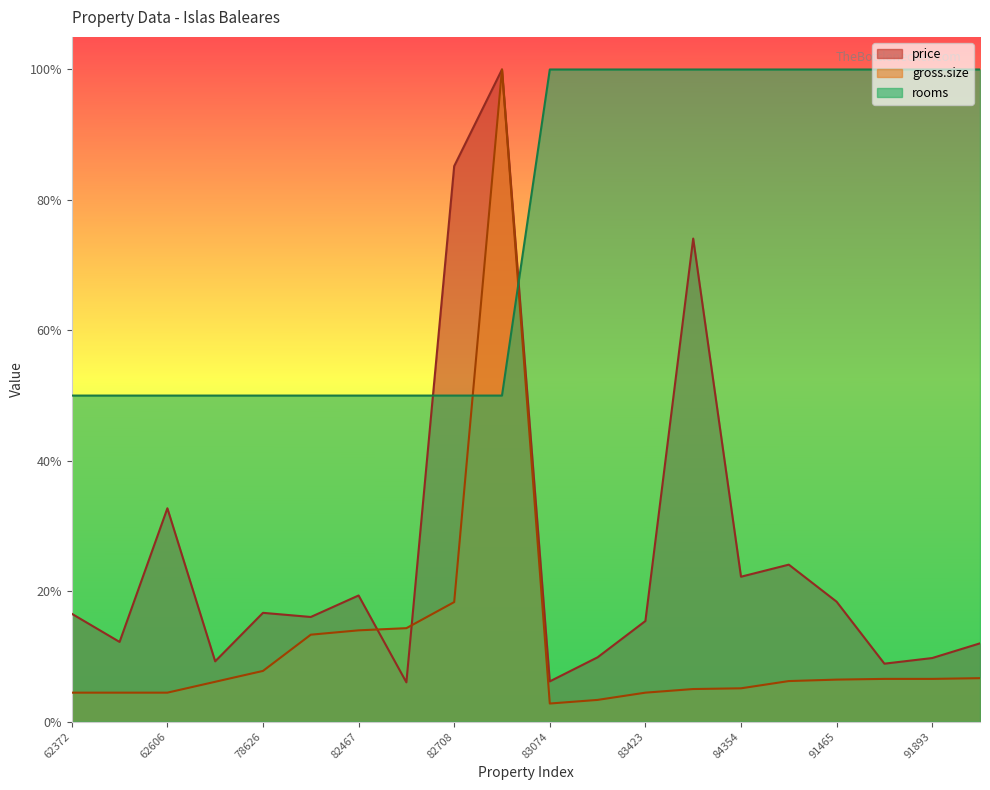

Reading right to left, what are all the values shown in this chart?

price: 94144=0.1	91893=0.1	91865=0.1	91465=0.2	89797=0.2	84354=0.2	83943=0.7	83423=0.2	83142=0.1	83074=0.1	83036=1.0	82708=0.9	82490=0.1	82467=0.2	82362=0.2	78626=0.2	71925=0.1	62606=0.3	62605=0.1	62372=0.2
gross.size: 94144=0.1	91893=0.1	91865=0.1	91465=0.1	89797=0.1	84354=0.1	83943=0.1	83423=0.0	83142=0.0	83074=0.0	83036=1.0	82708=0.2	82490=0.1	82467=0.1	82362=0.1	78626=0.1	71925=0.1	62606=0.0	62605=0.0	62372=0.0
rooms: 94144=1.0	91893=1.0	91865=1.0	91465=1.0	89797=1.0	84354=1.0	83943=1.0	83423=1.0	83142=1.0	83074=1.0	83036=0.5	82708=0.5	82490=0.5	82467=0.5	82362=0.5	78626=0.5	71925=0.5	62606=0.5	62605=0.5	62372=0.5